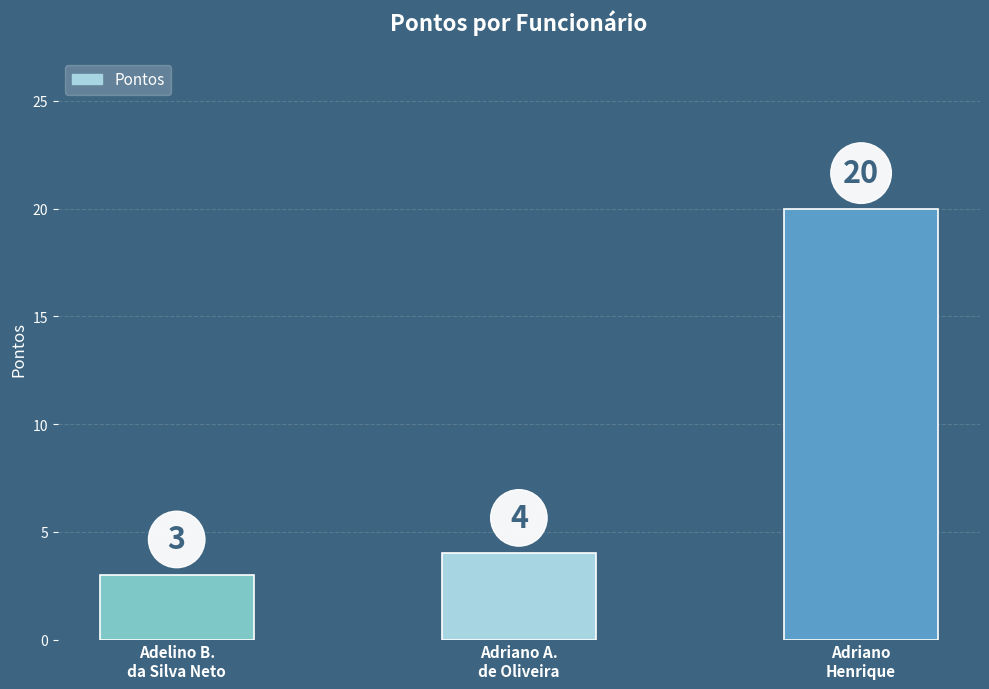

What is the sum of the values at Adriano
Henrique and Adriano A.
de Oliveira?

24